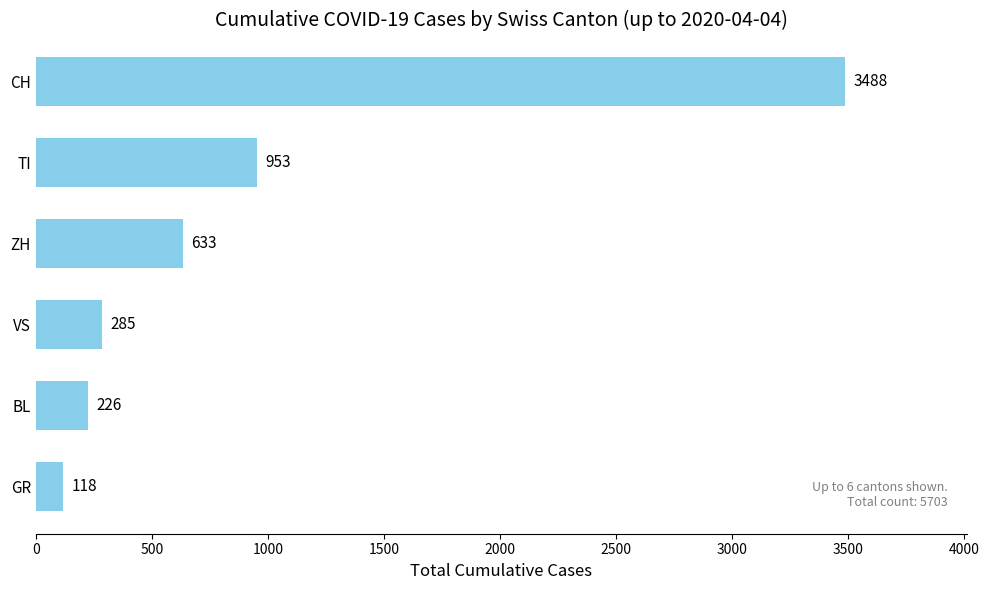

How many bars are there in total?

6